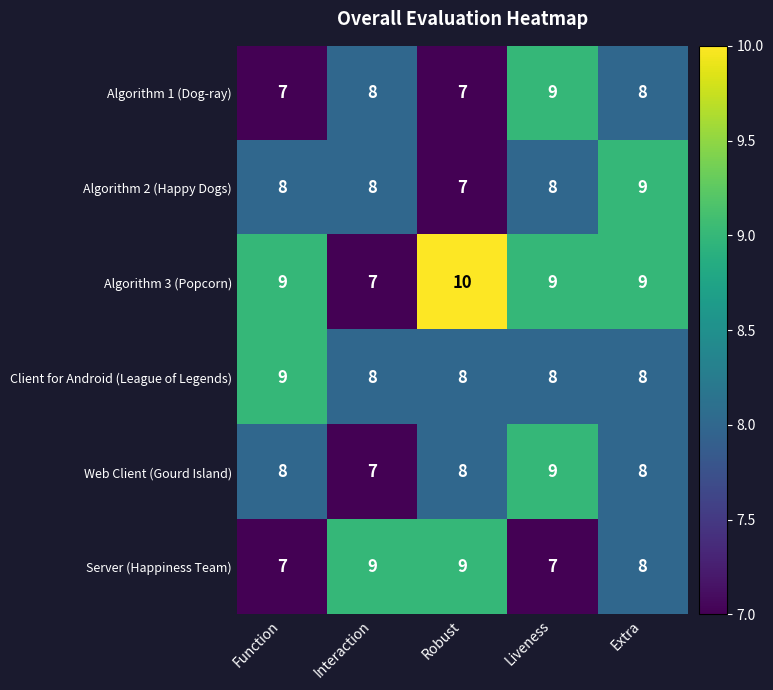

Count the Web Client (Gourd Island) values in the range 8 to 9.

4